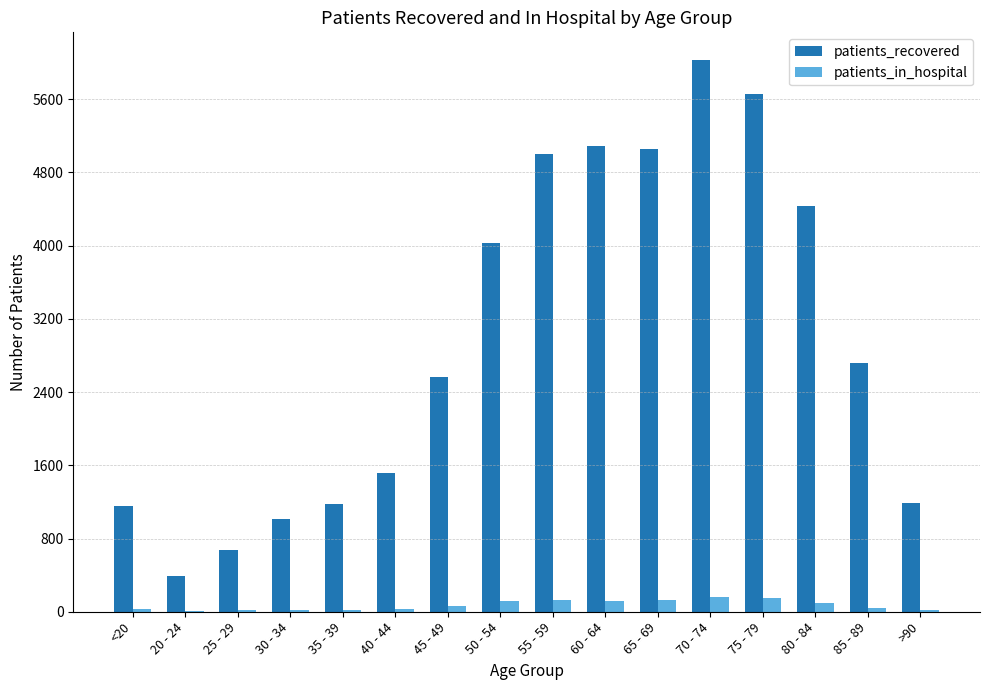

How many series are shown in this chart?

2